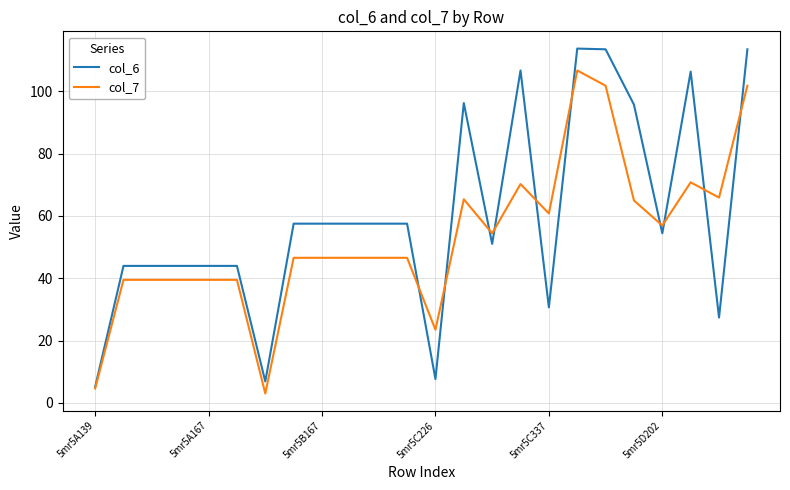

What is the greatest value displayed?

113.7